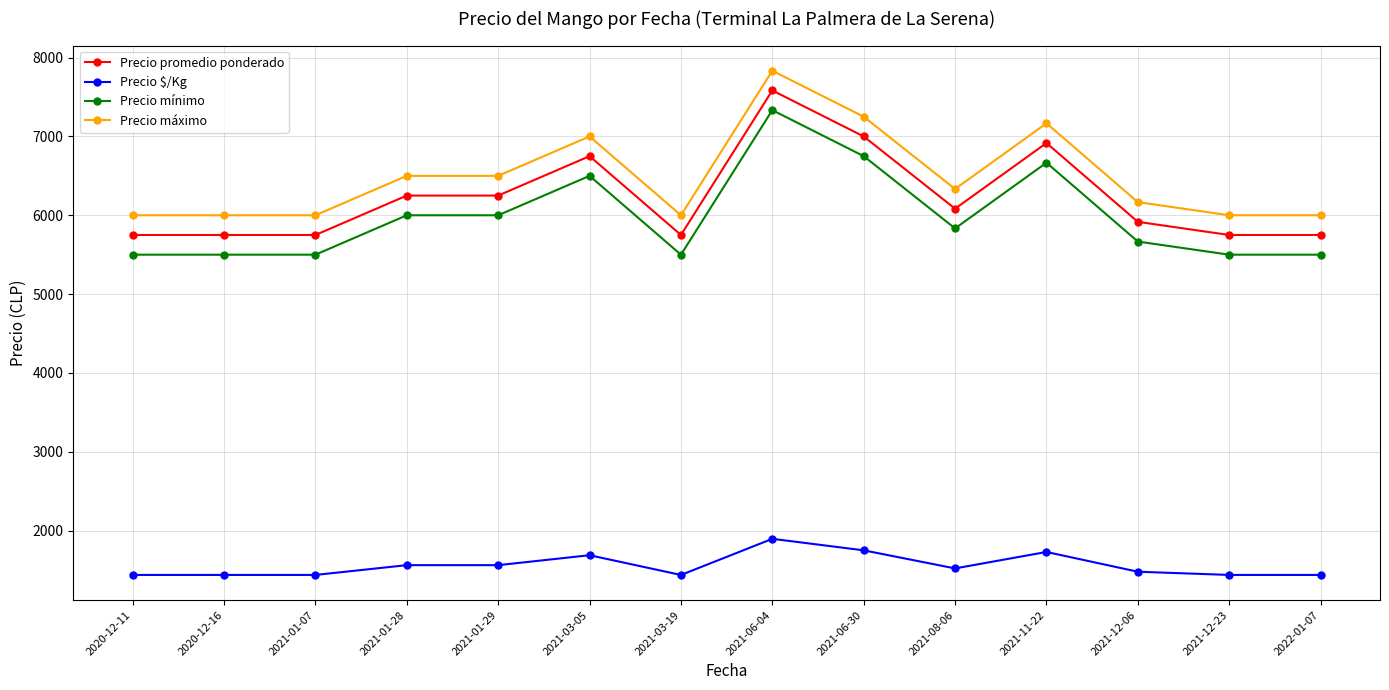

What is the average value of the Precio mínimo series?

5982.1